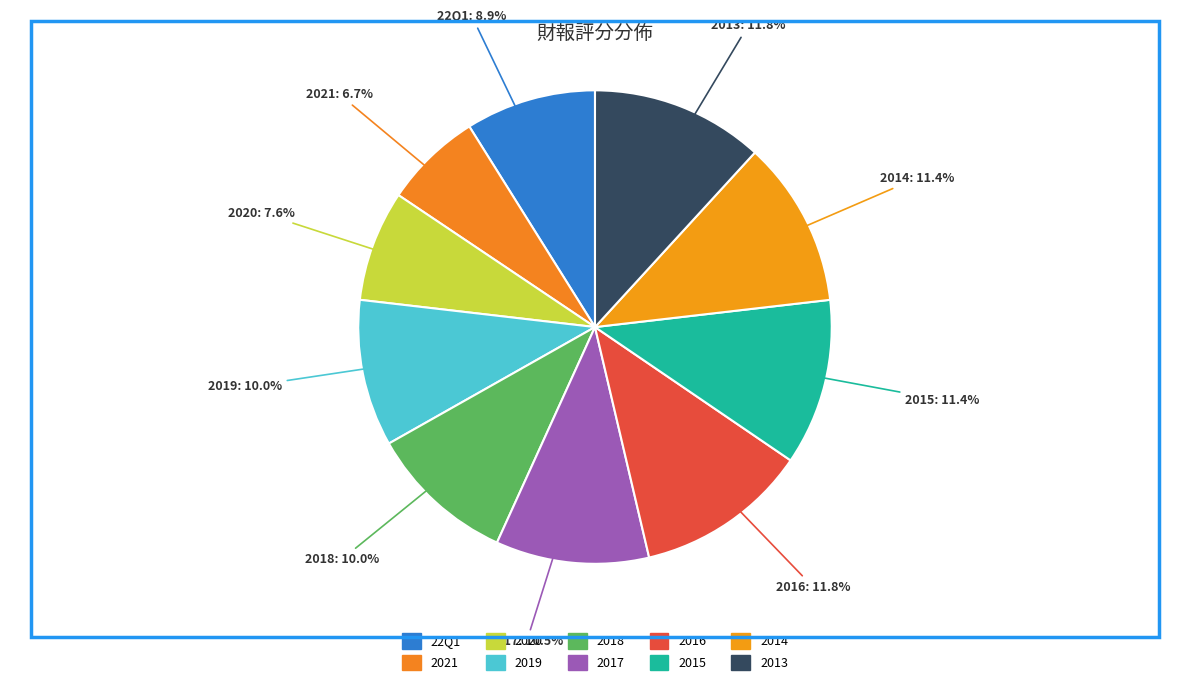

What is the change in value from 2018 to 2013?

+8